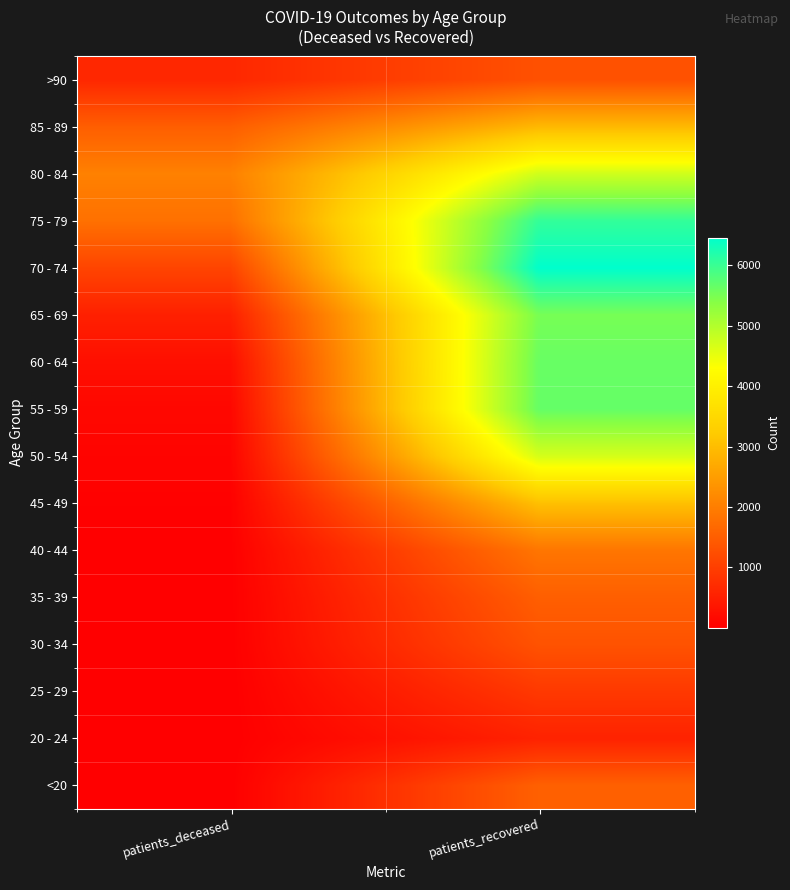

Count the number of categories in the chart.

2